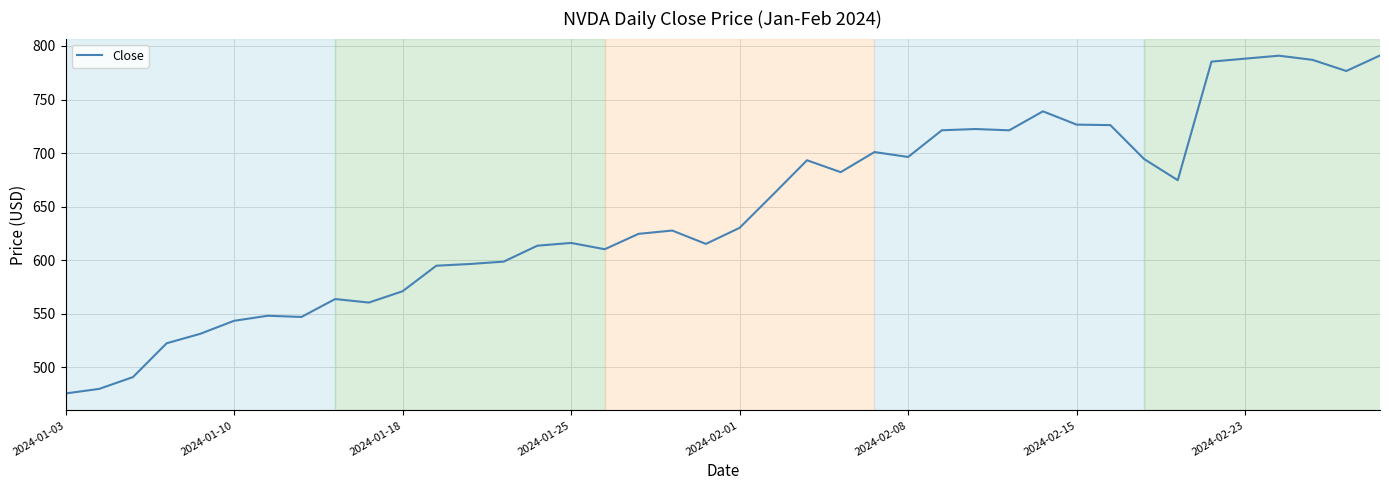

Does the chart display data point markers on the line(s)?

No